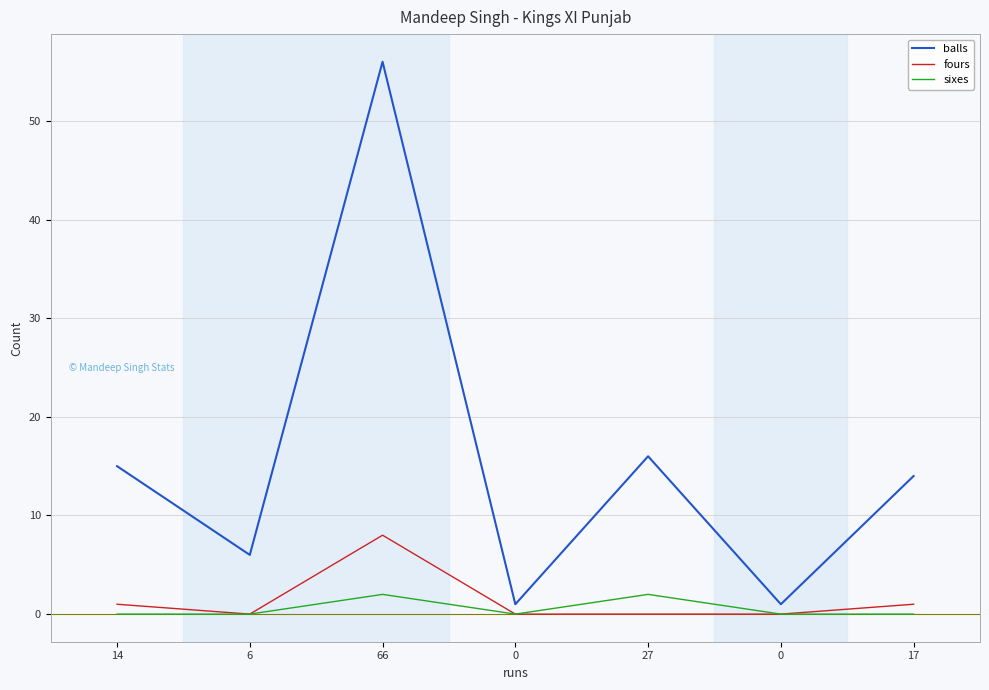

What are all the series names shown in the legend?

balls, fours, sixes